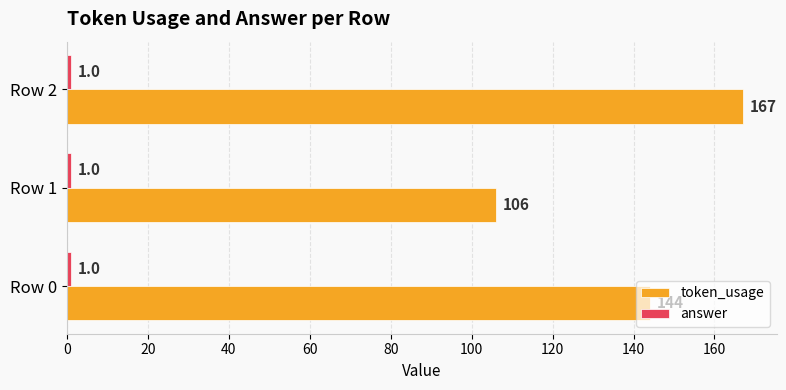

What is the lowest value of the token_usage series?

106